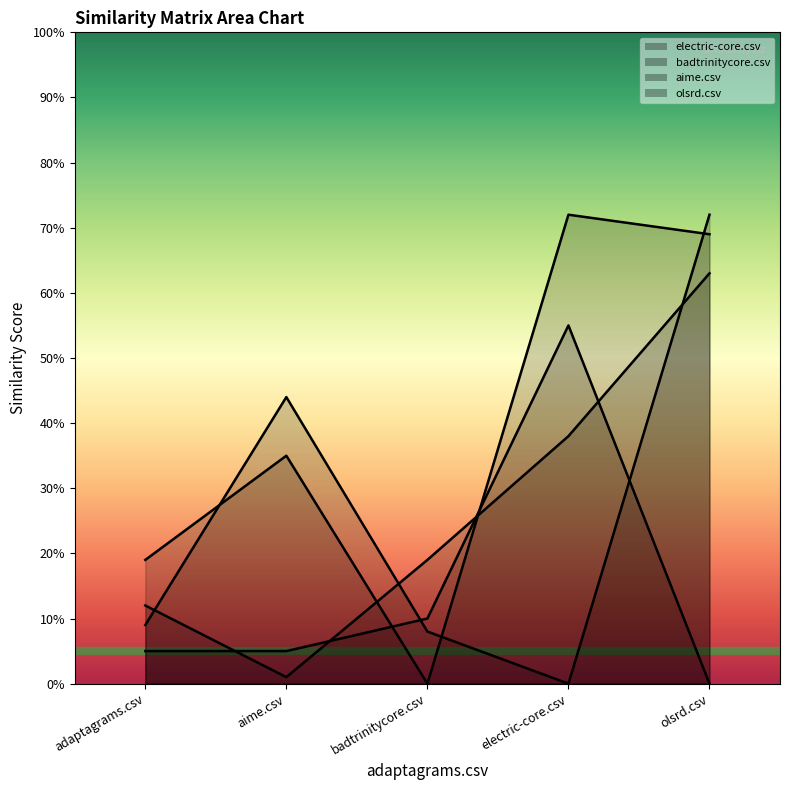

Where is olsrd.csv nearest to the value 0?

olsrd.csv